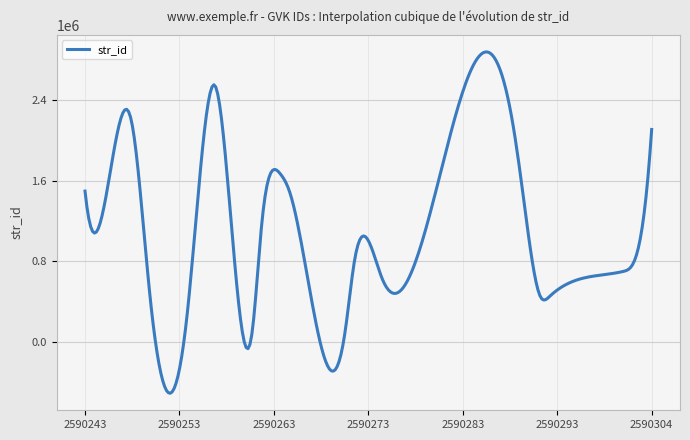

What is the minimum value shown in the chart?

-504527.1